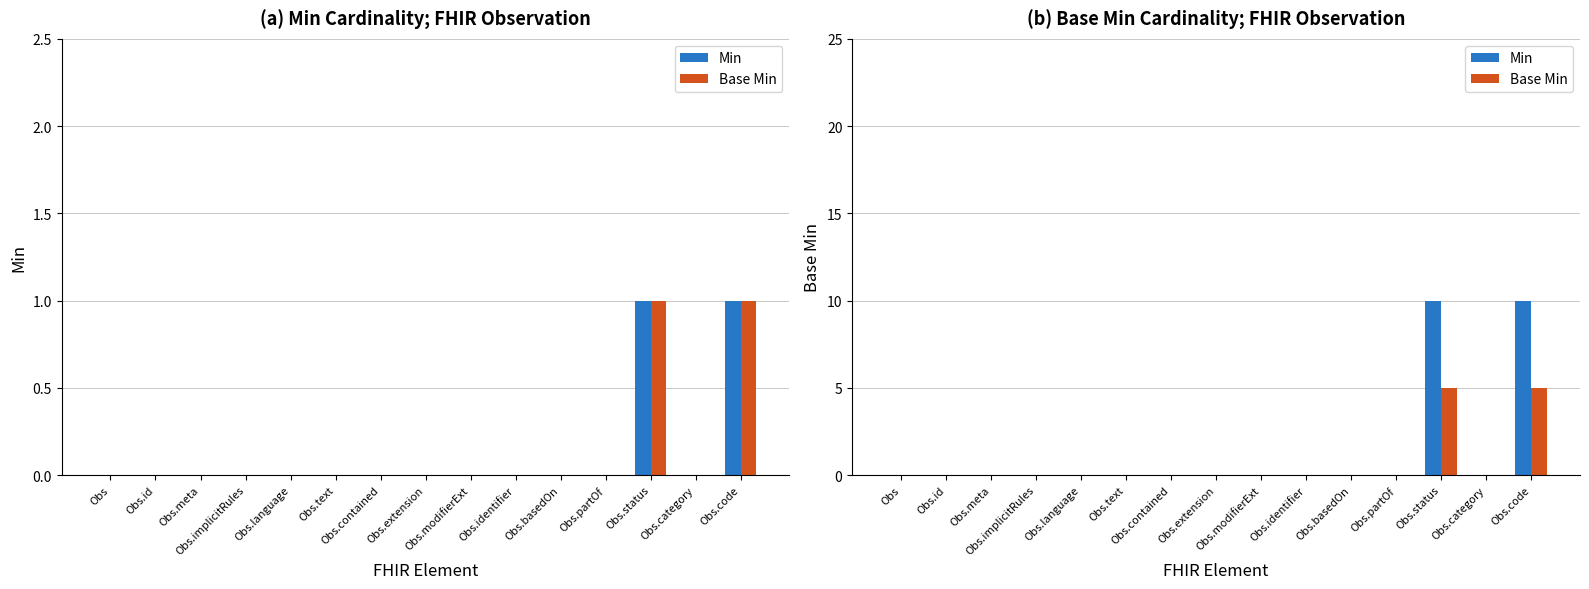

What is the average value of the Base Min series?

1